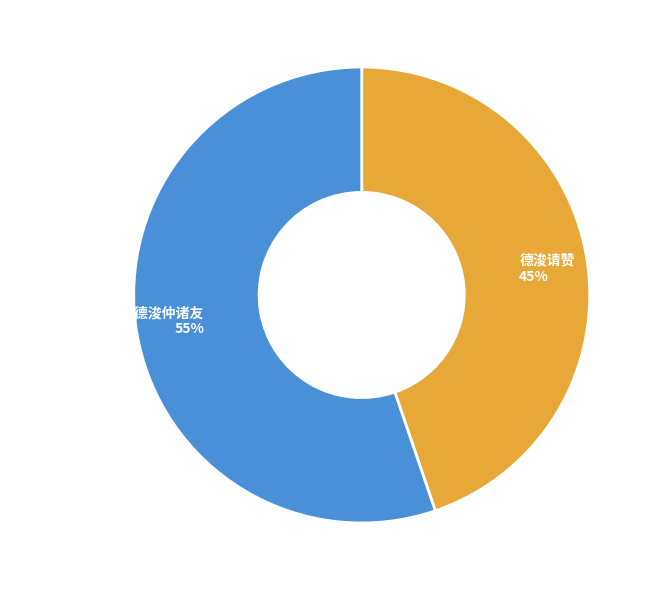

How many slices are in this pie chart?

2